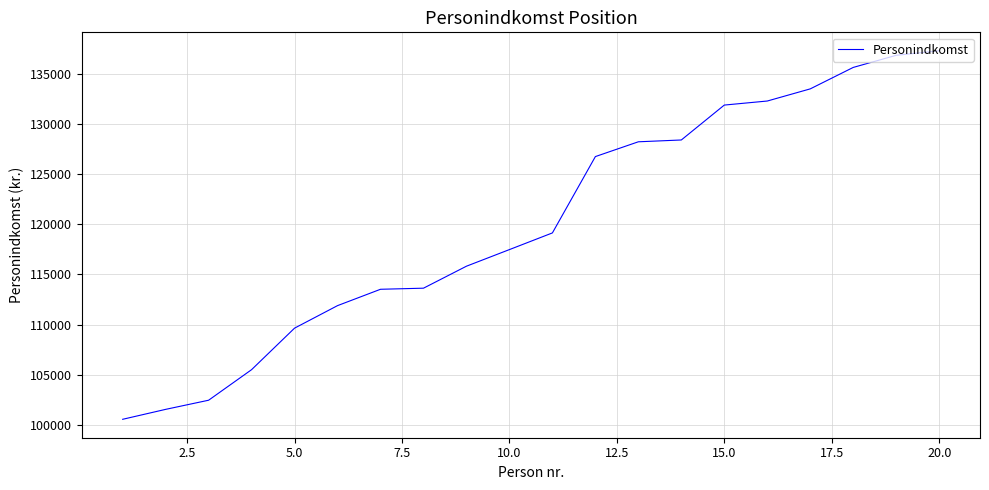

What is the minimum value shown in the chart?

100536